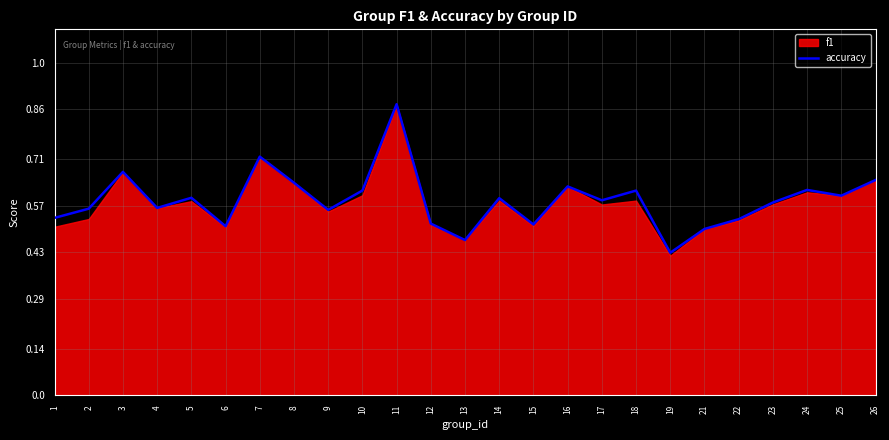

Reading right to left, list all the values displayed in this chart.

0.6	0.6	0.6	0.6	0.5	0.5	0.4	0.6	0.6	0.6	0.5	0.6	0.5	0.5	0.9	0.6	0.6	0.6	0.7	0.5	0.6	0.6	0.7	0.6	0.5